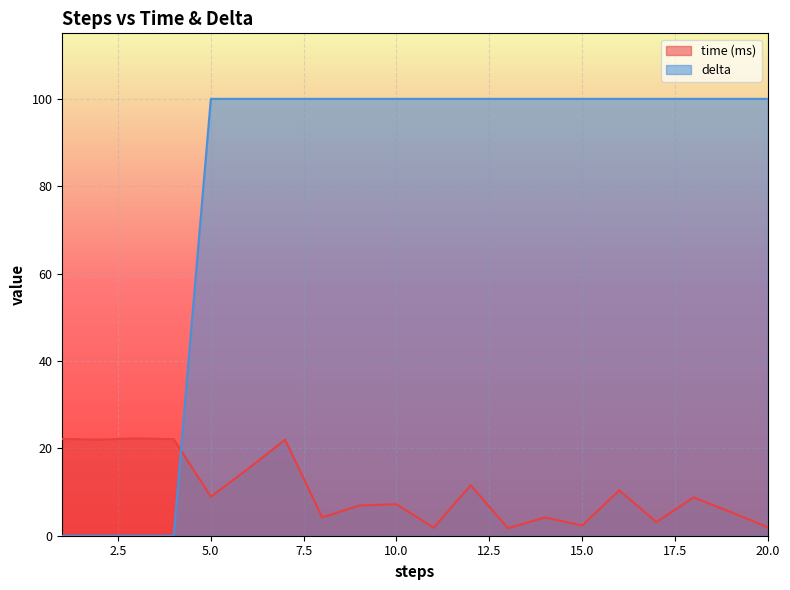

Where is time nearest to the value 12?

12